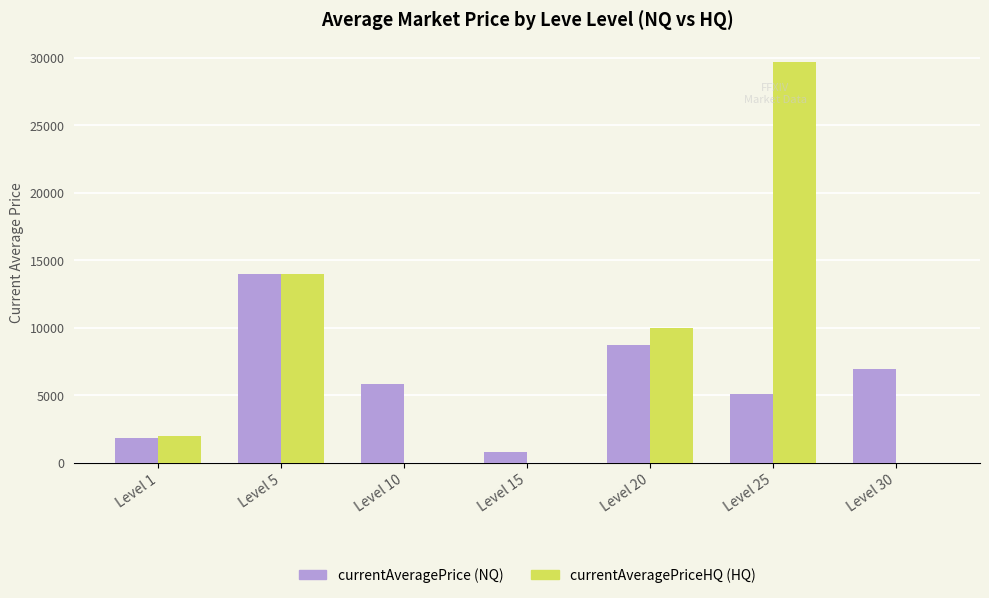

At which category is the sum across all series the highest?

Level 25